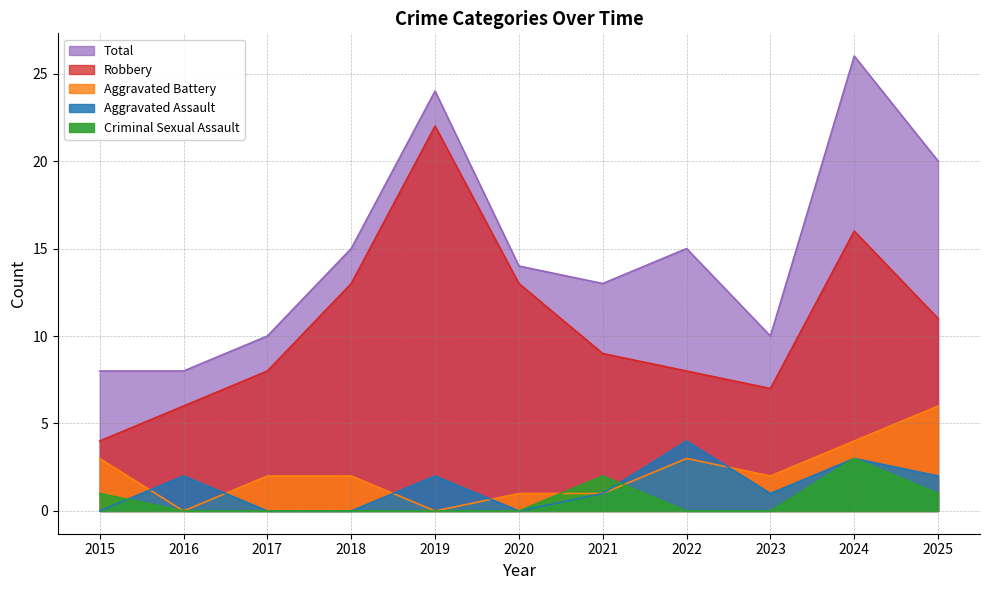

Does the chart display data point markers on the line(s)?

No